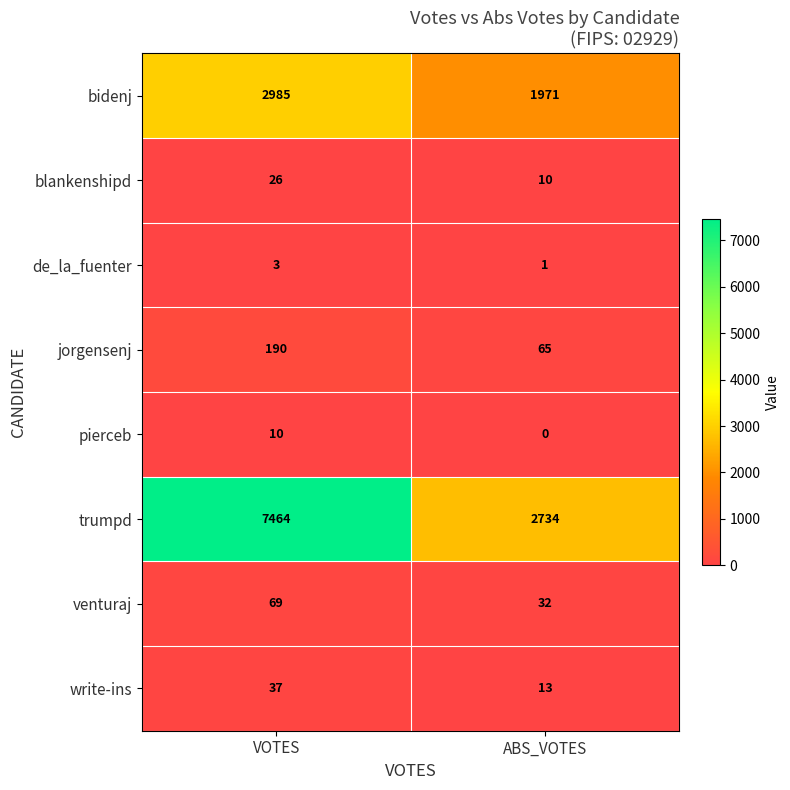

At which category does the chart reach its minimum across all series?

ABS_VOTES